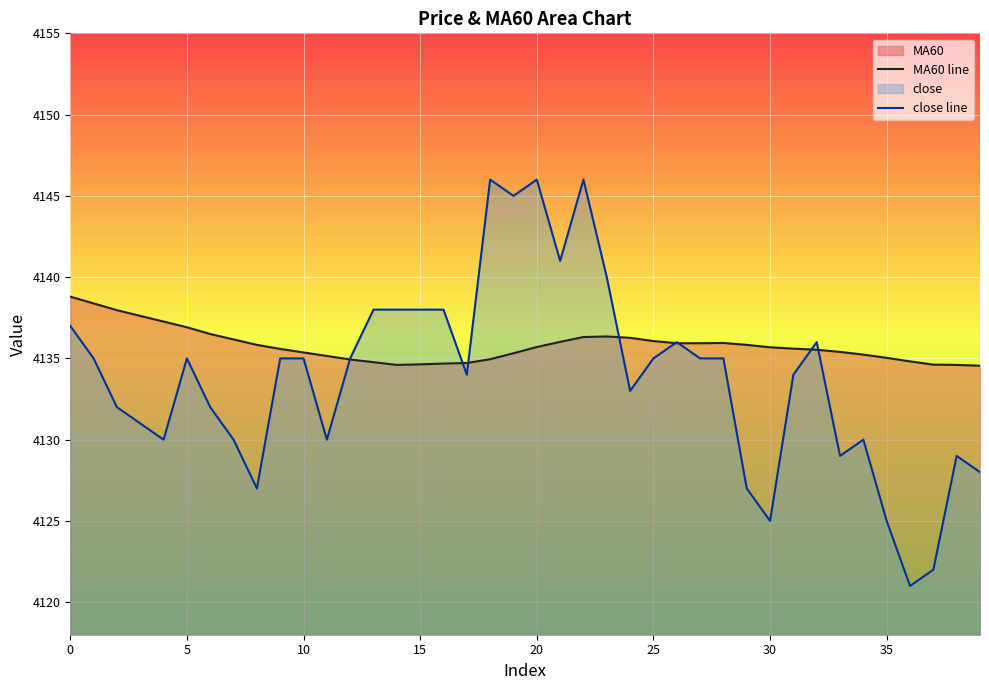

Which series ends up on top after the final intersection of close line and MA60 line?

MA60 line